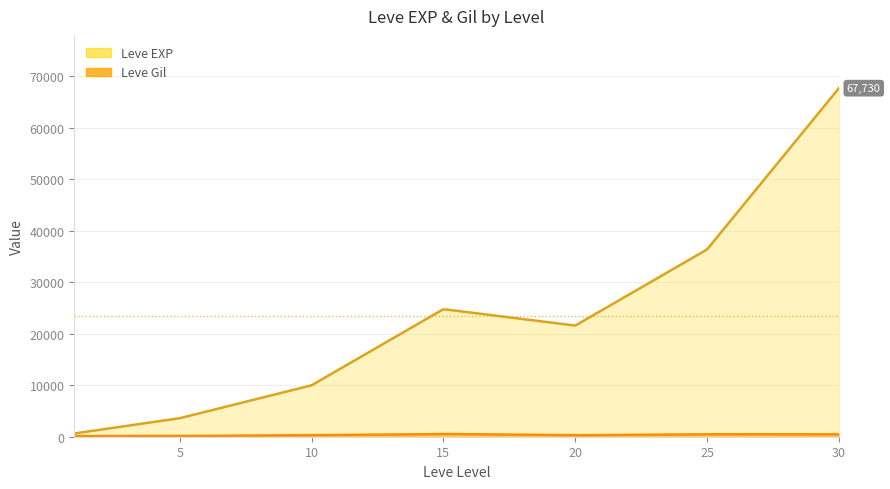

The value of Leve Gil at 30 is 639. True or false?

False